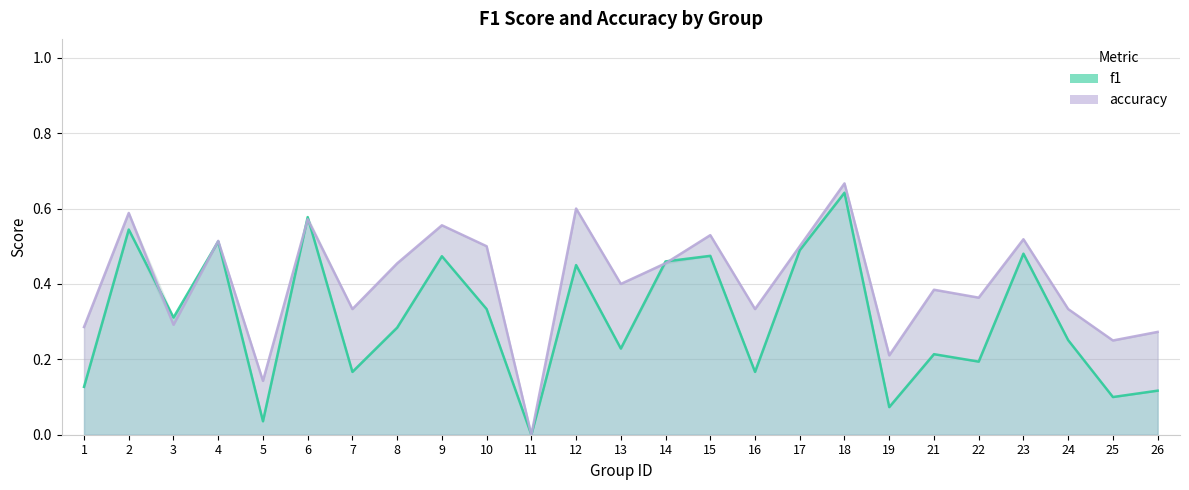

Reading left to right, what are all the values shown in this chart?

f1: 1=0.1	2=0.5	3=0.3	4=0.5	5=0.0	6=0.6	7=0.2	8=0.3	9=0.5	10=0.3	11=0.0	12=0.5	13=0.2	14=0.5	15=0.5	16=0.2	17=0.5	18=0.6	19=0.1	21=0.2	22=0.2	23=0.5	24=0.3	25=0.1	26=0.1
accuracy: 1=0.3	2=0.6	3=0.3	4=0.5	5=0.1	6=0.6	7=0.3	8=0.5	9=0.6	10=0.5	11=0.0	12=0.6	13=0.4	14=0.5	15=0.5	16=0.3	17=0.5	18=0.7	19=0.2	21=0.4	22=0.4	23=0.5	24=0.3	25=0.2	26=0.3